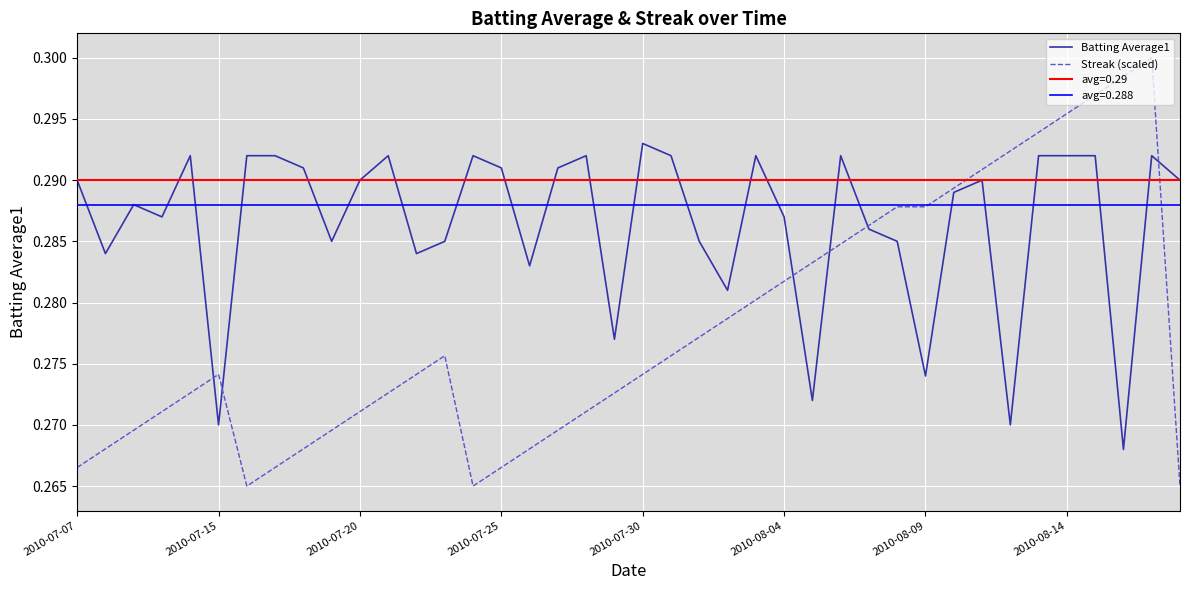

At which category is the sum across all series the highest?

38